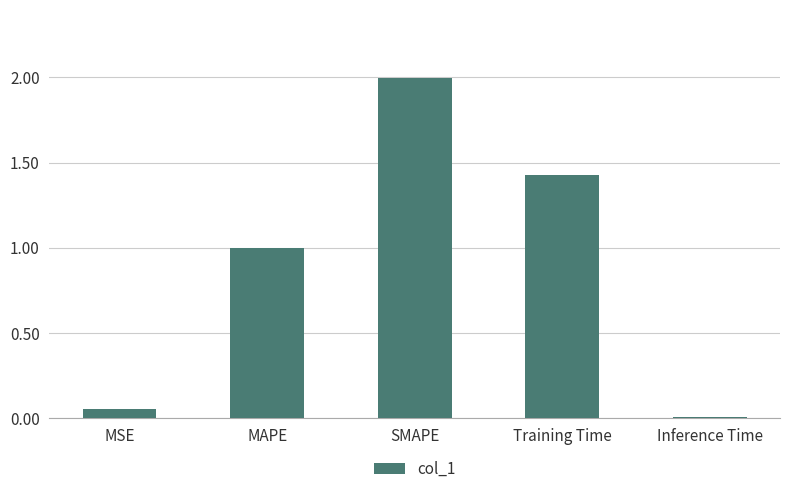

True or false: the data shows 2.0 at SMAPE.

True